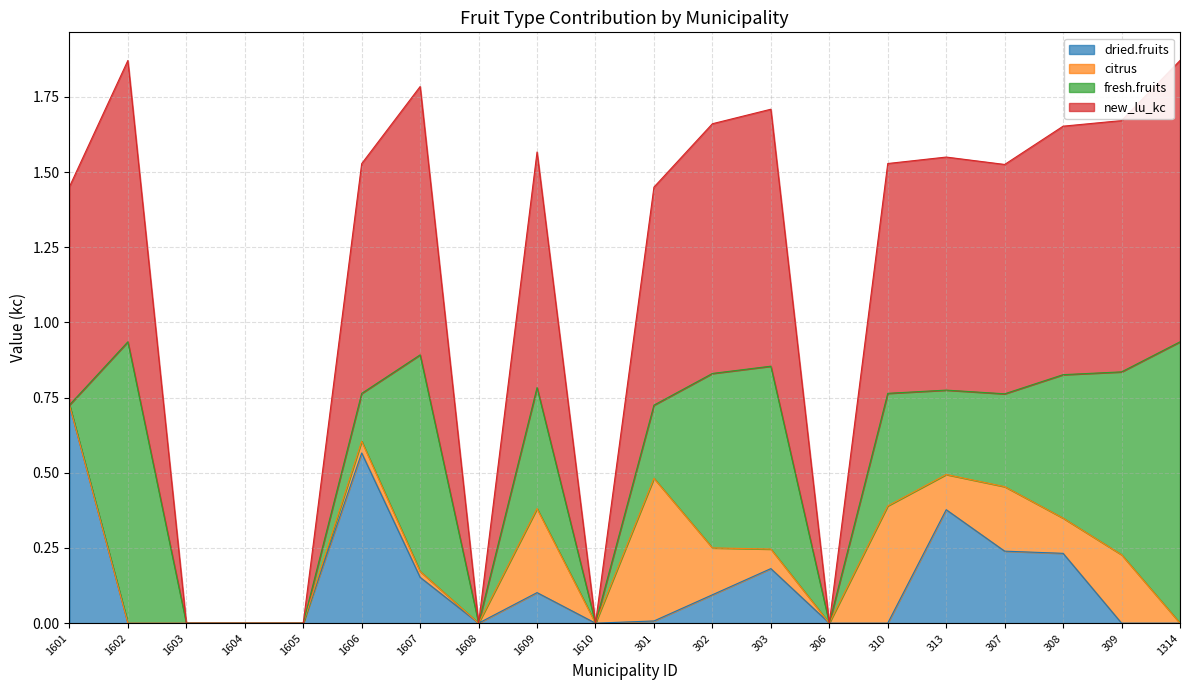

How many values in the dried.fruits series exceed 0?

10